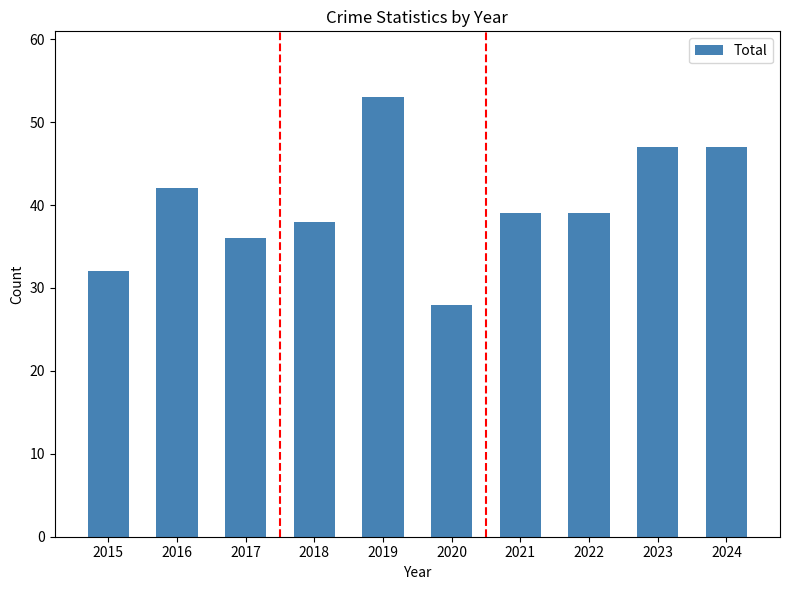

What is the difference between the maximum and minimum values?

25